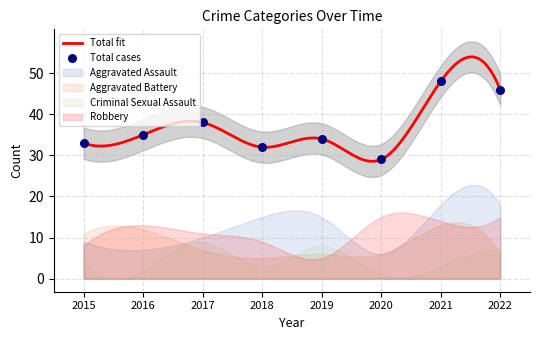

What is the highest value of the Total fit series?

54.0